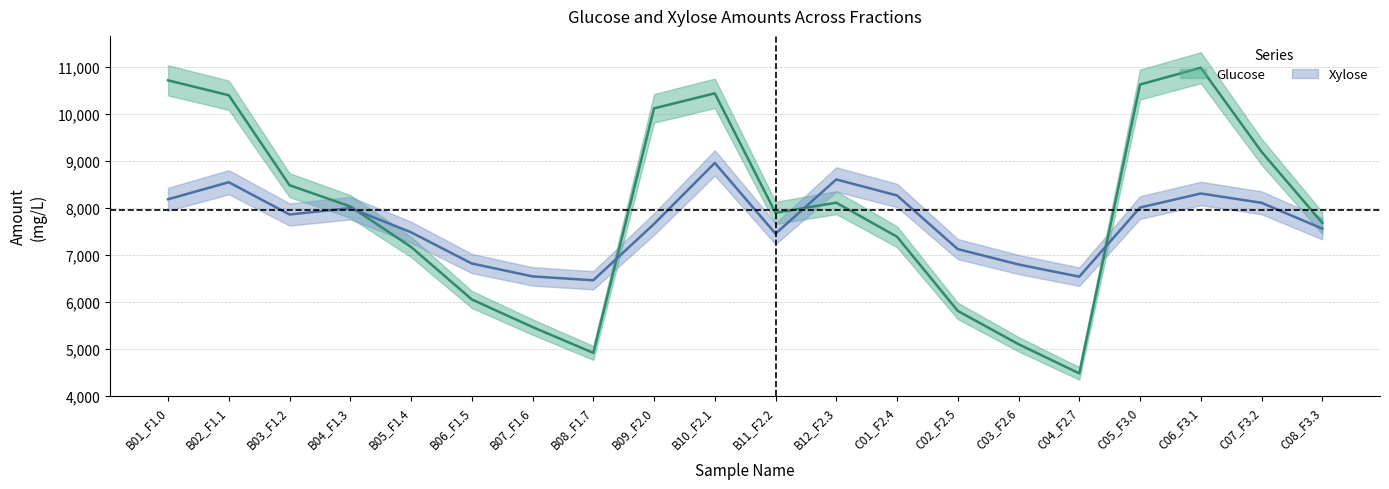

What position from the right is C07_F3.2?

2